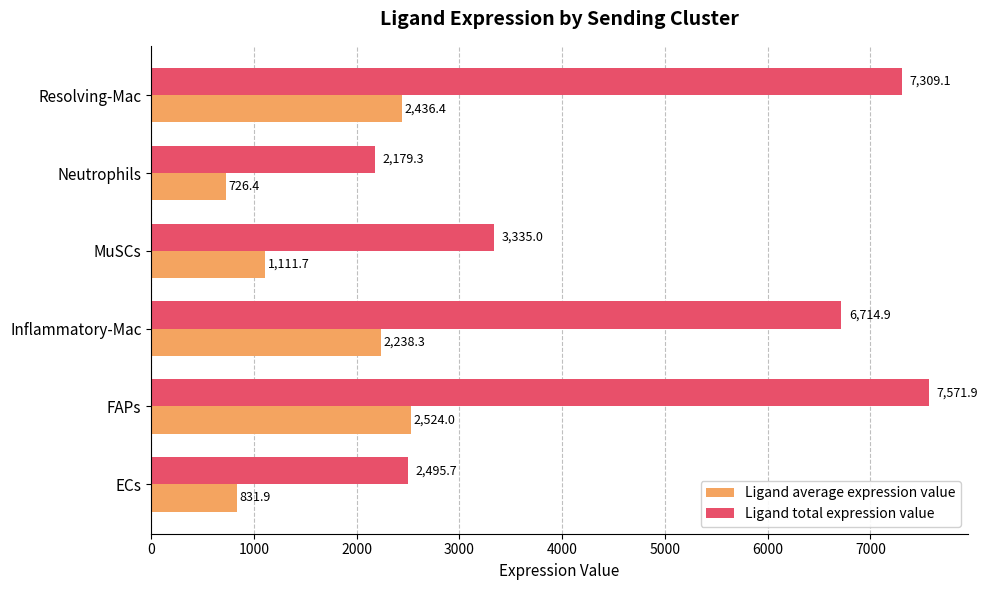

List the series in order of their peak value, lowest first.

Ligand average expression value, Ligand total expression value